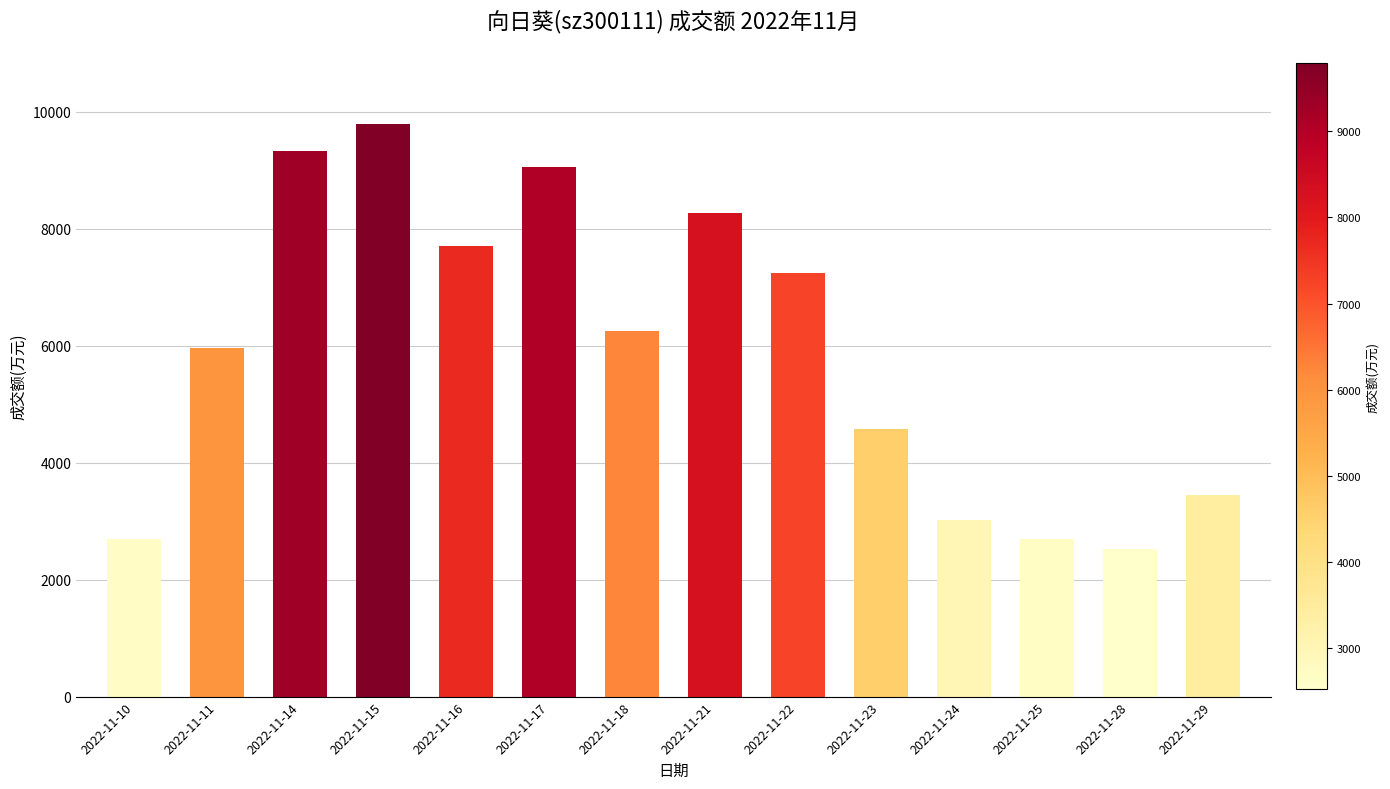

What is the difference between the second highest and second lowest values?

6632